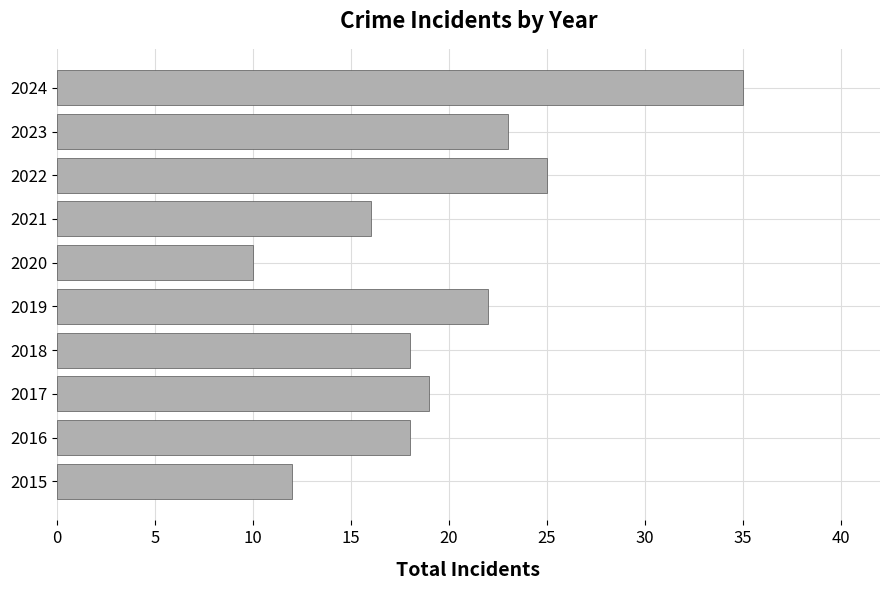

Which category has the highest value across all series?

2024